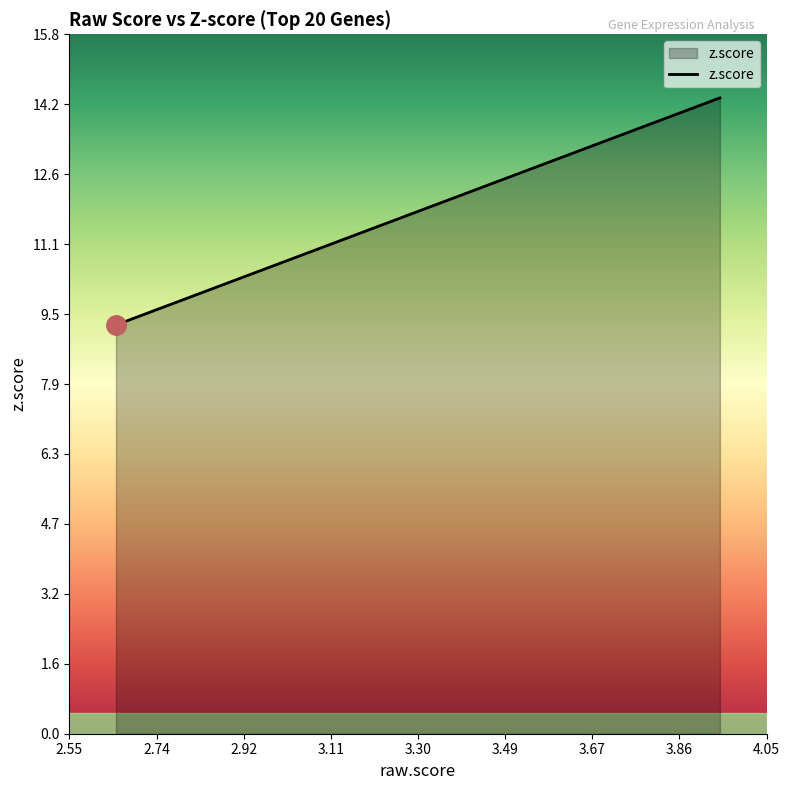

Does the chart have visible grid lines?

No